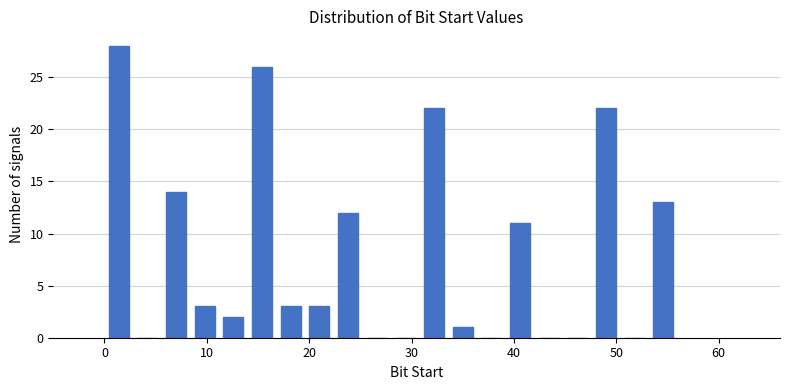

Around what value on the x-axis is the tallest bar? Give the approximate position of its centre, as read against the axis.

1